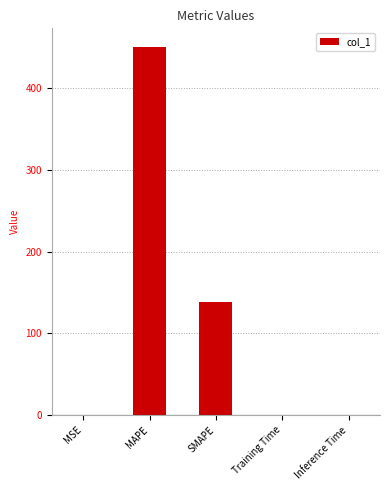

What is the sum of all values?

589.3